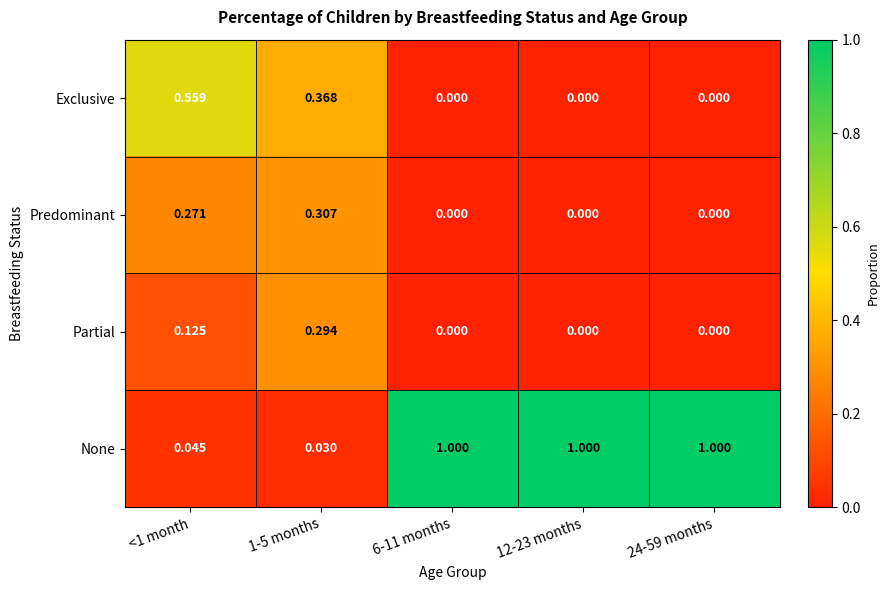

What is the maximum value shown in the chart?

1.0